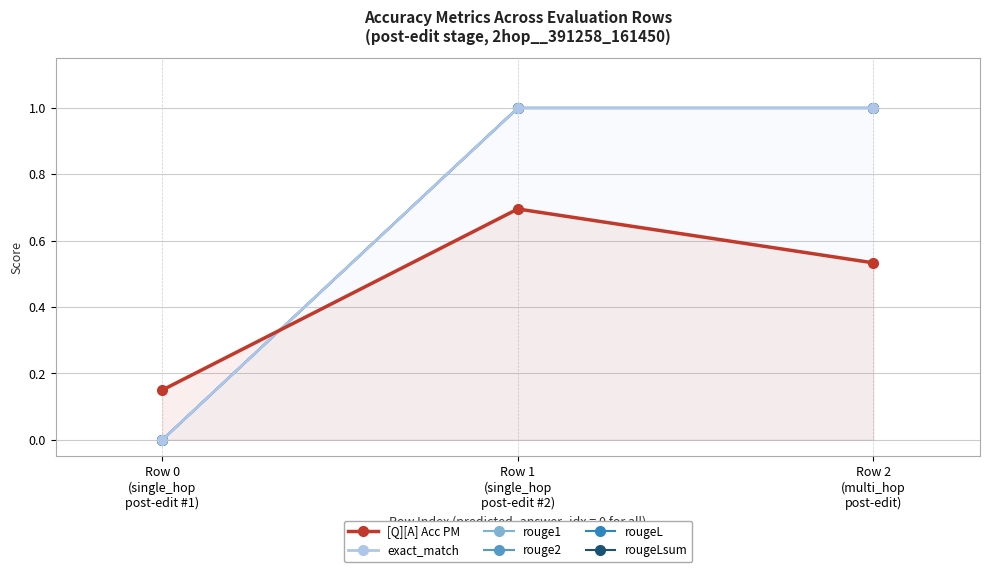

The rougeL series shows 0.6 at Row 0
(single_hop
post-edit #1). True or false?

False